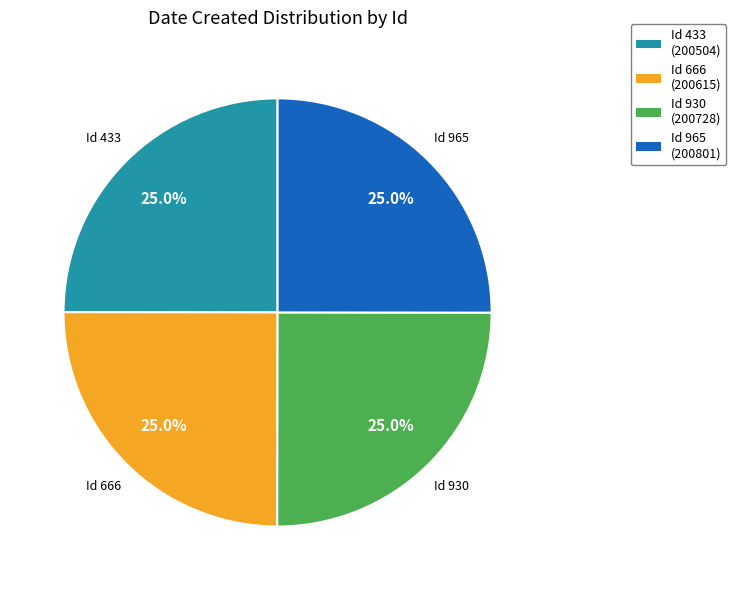

Approximately how many times larger is the value at Id 930 (200728) compared to Id 666 (200615)?

1.0